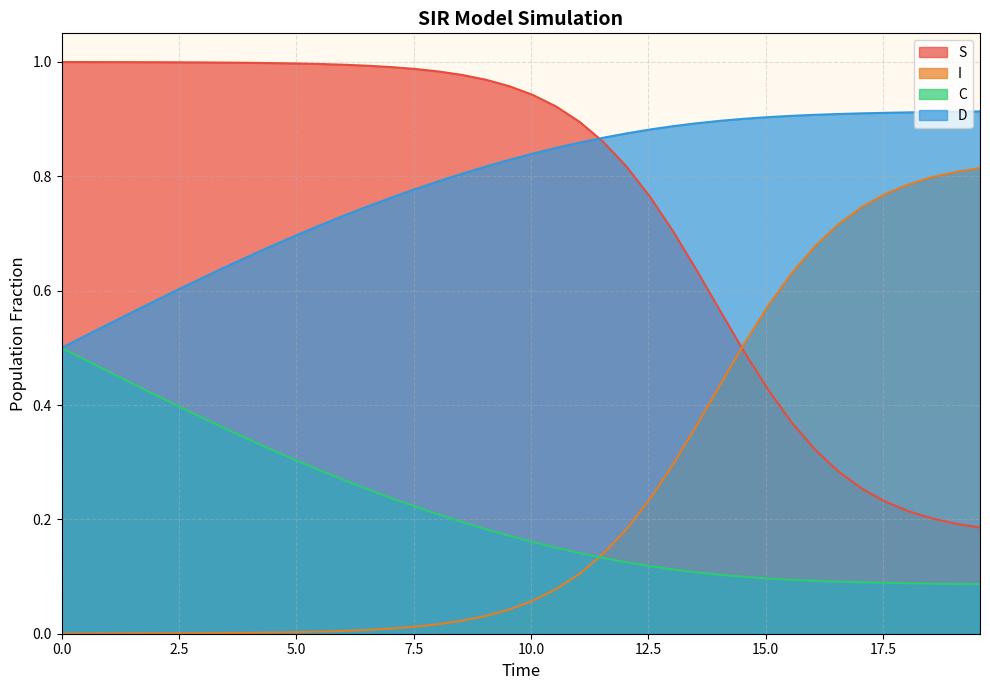

Rank the series by their maximum value, from lowest to highest.

C, I, D, S